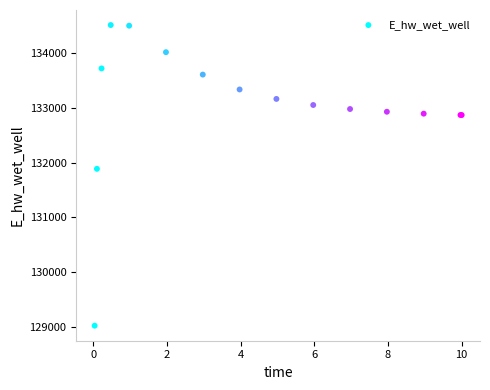

What Y value in the scatter plot is closest to 131766?

131885.5